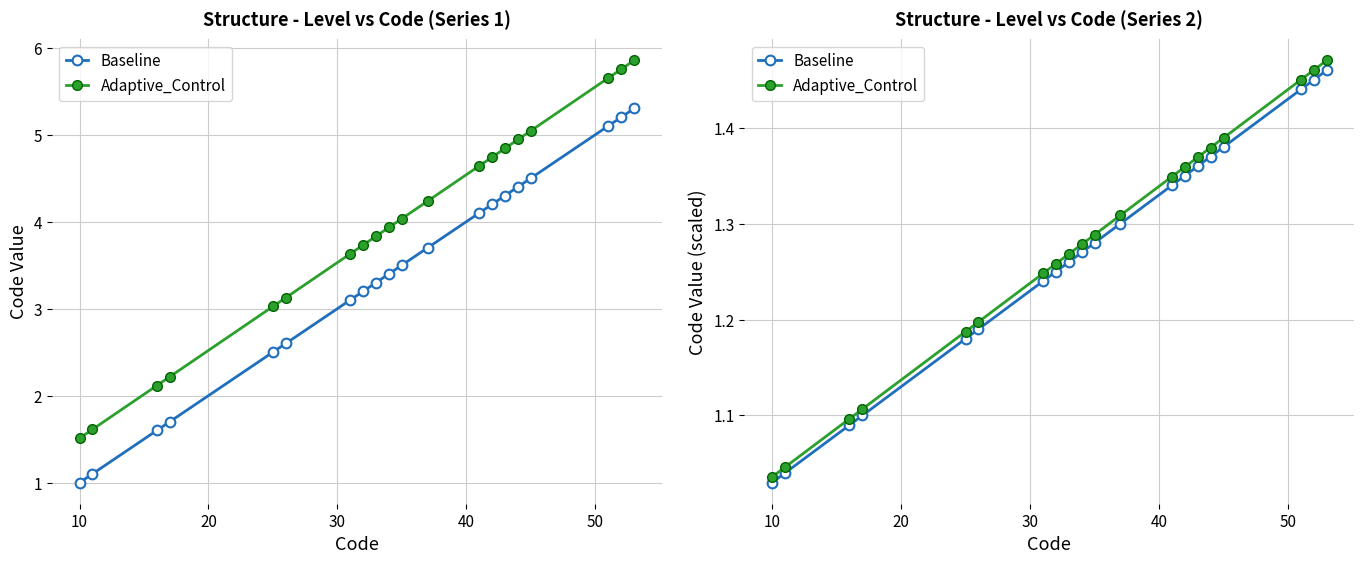

True or false: Baseline and Adaptive_Control intersect in this chart.

False